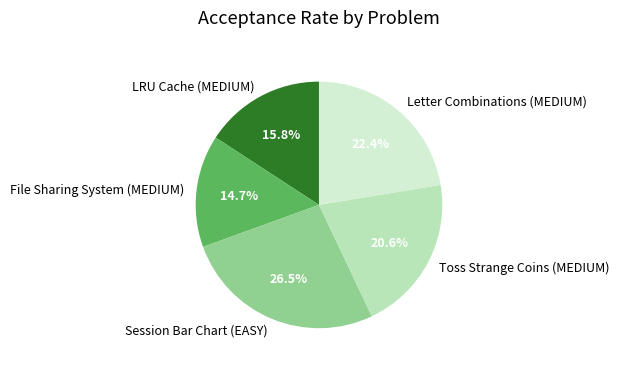

Combined, do Toss Strange Coins (MEDIUM) and Session Bar Chart (EASY) account for over 50%?

No